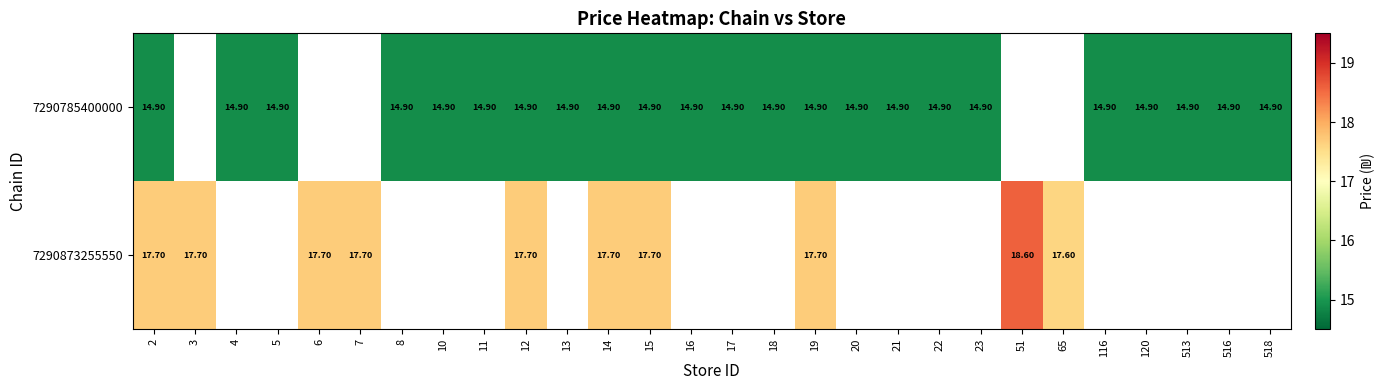

What is the difference between the highest and lowest values at 19?

2.8